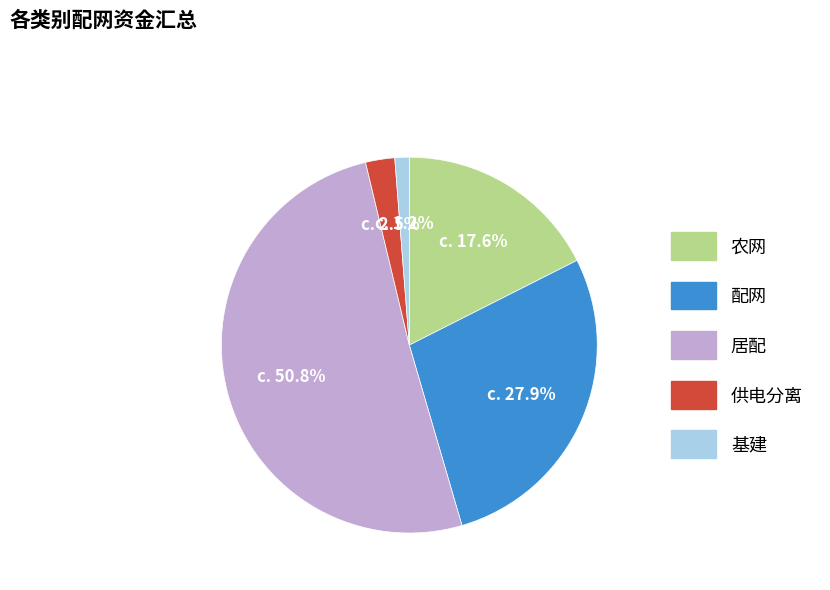

Which has a higher value, 基建 or 配网?

配网